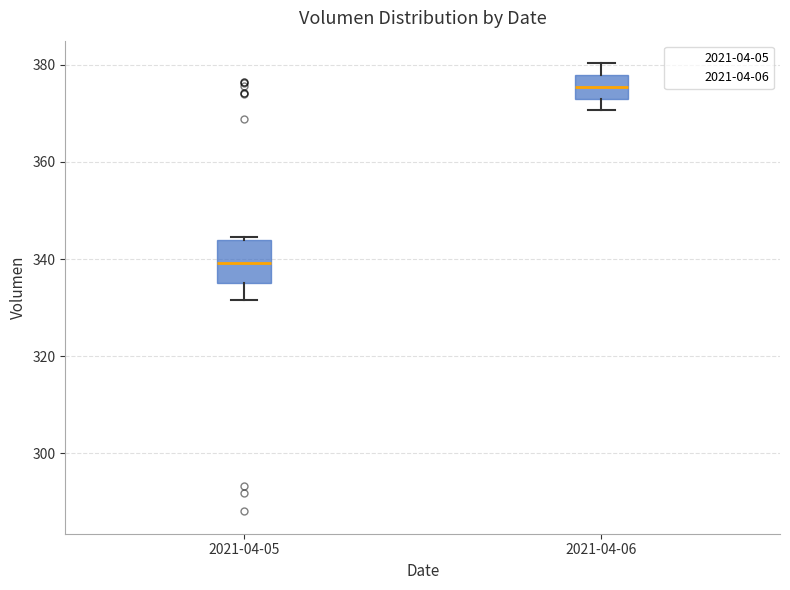

Where does the lower whisker of the box for 2021-04-05 end on the y-axis? The values are not printed on the chart, so give them approximately, as read against the axis.

332